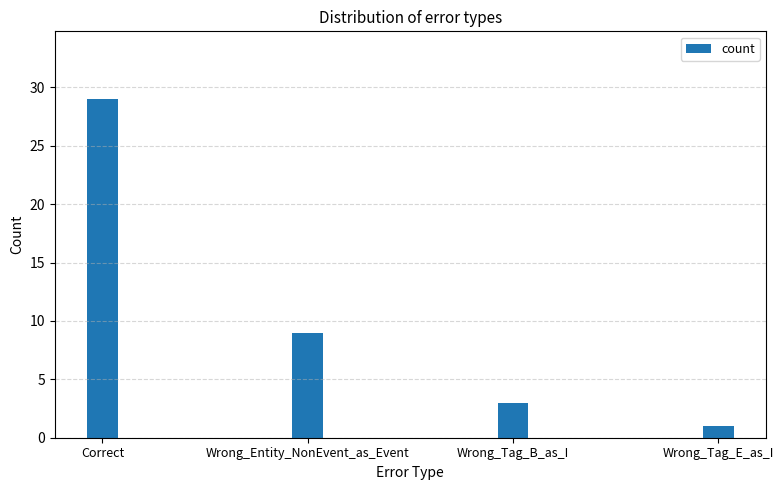

At which label does the data first exceed 9?

Correct